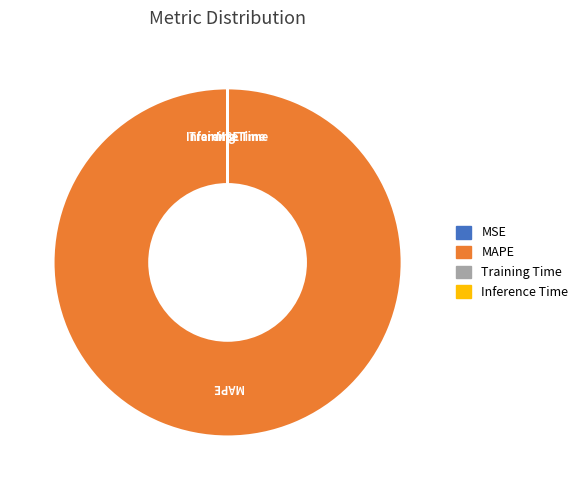

Is it true that MAPE is 100% of the pie?

True